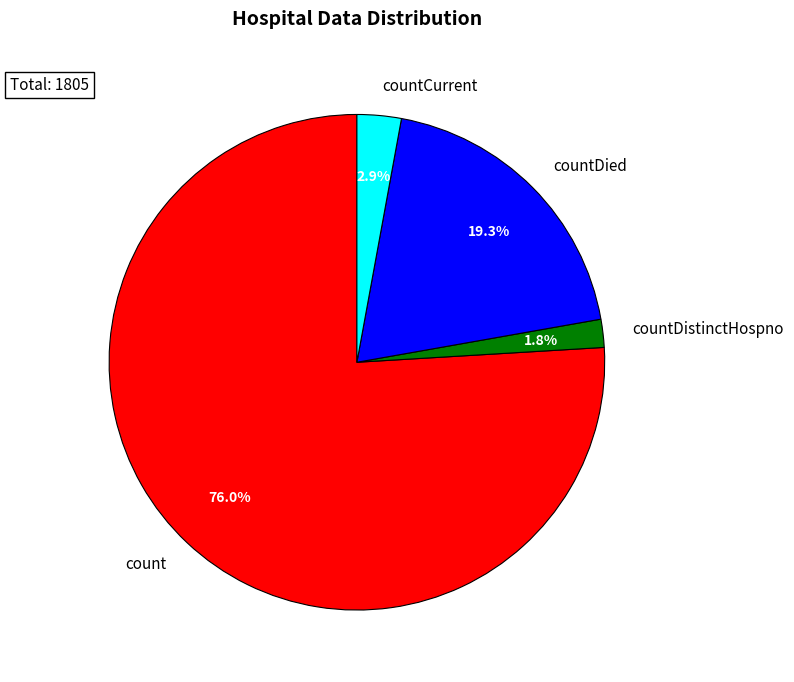

The countCurrent slice represents 9% of the pie. True or false?

False